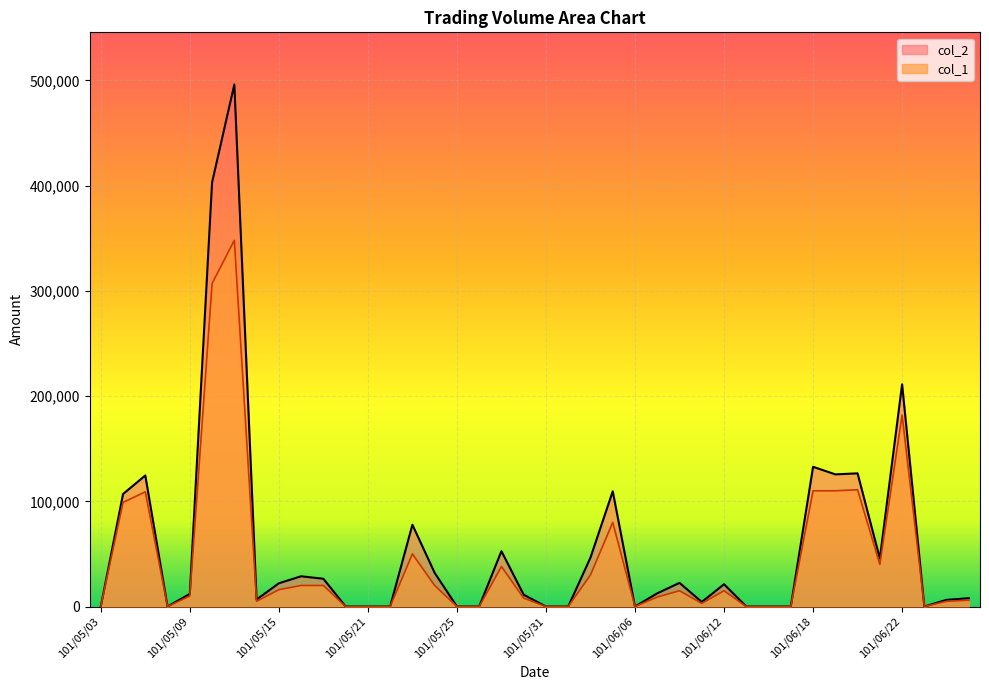

Between 101/06/15 and 101/06/22, which is larger?

101/06/22